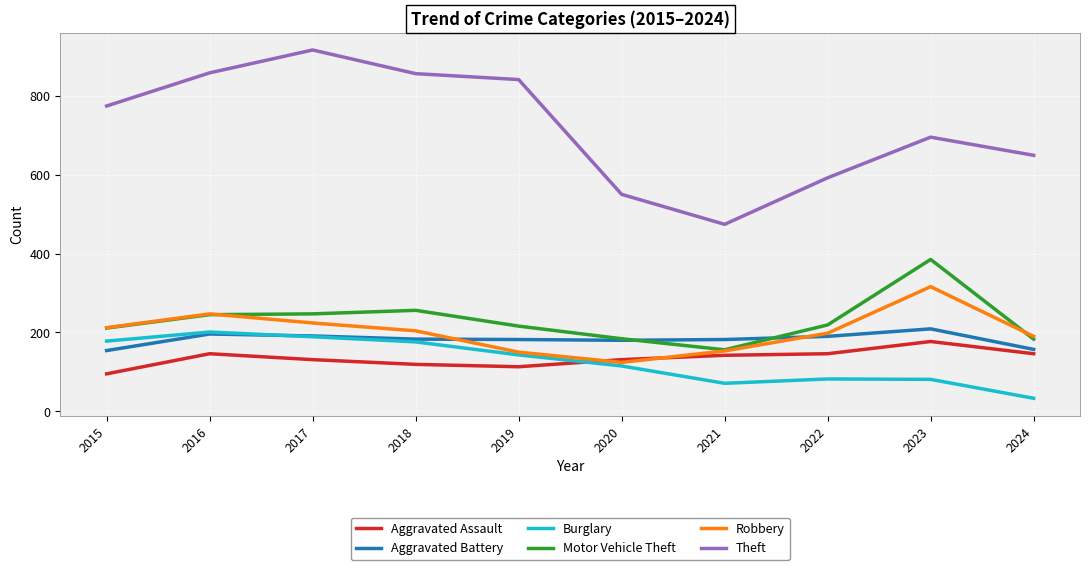

How many lines are shown in the chart?

6